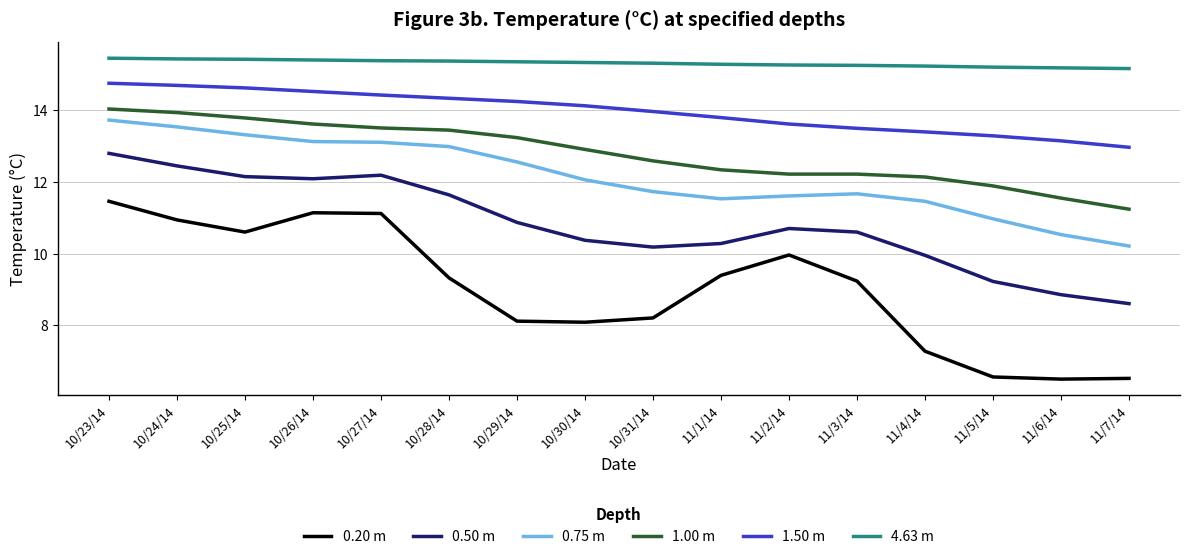

True or false: 0.20 m and 4.63 m cross at least once.

False